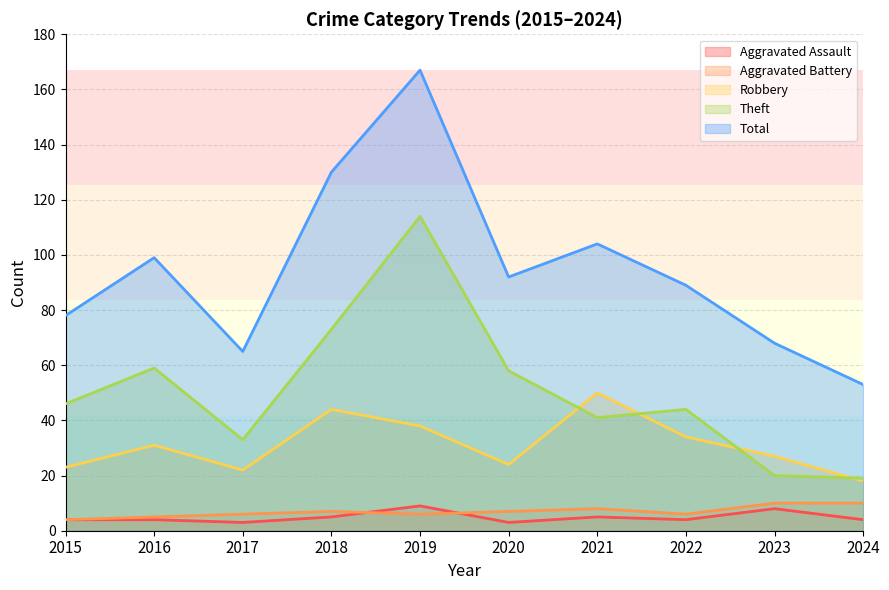

What is the value of the Theft point at the 6th from the left?

58